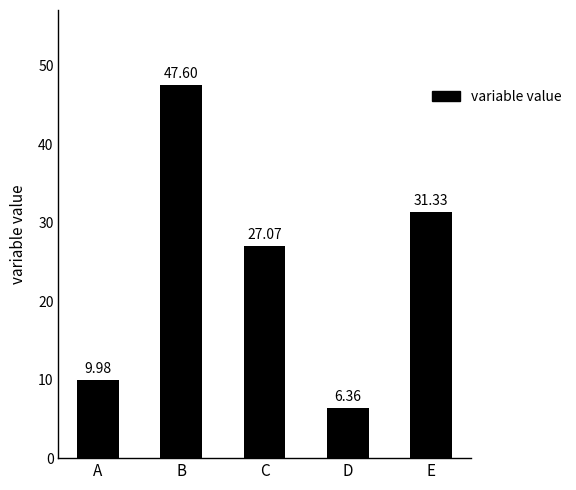

What is the difference between the maximum and minimum values?

41.2